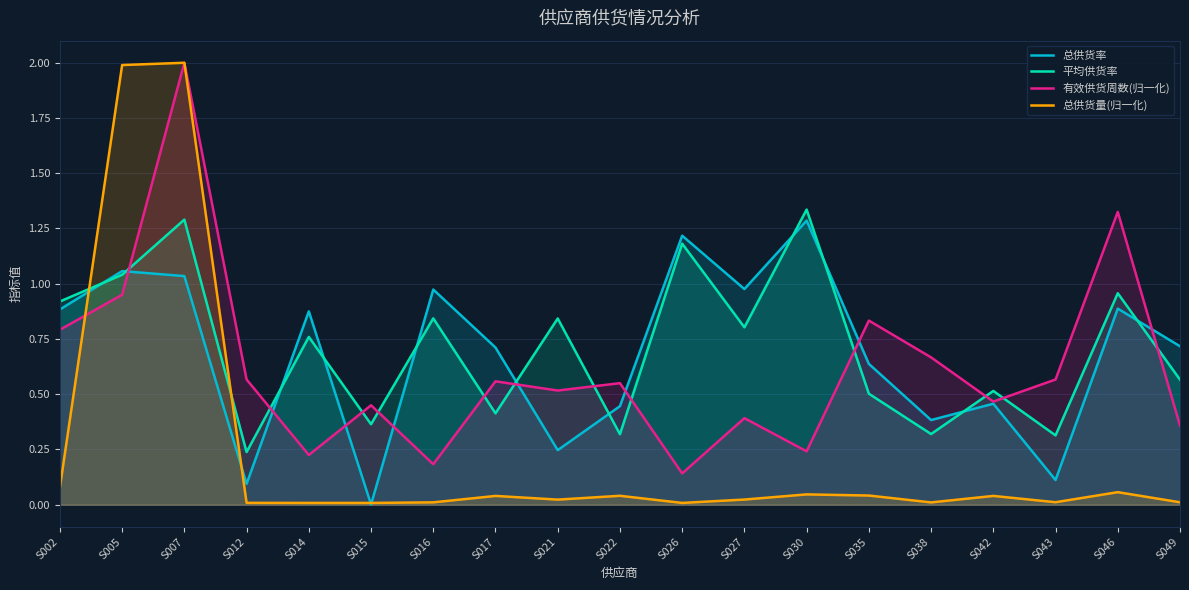

Reading right to left, list all the values displayed in this chart.

总供货率: S049=0.7	S046=0.9	S043=0.1	S042=0.5	S038=0.4	S035=0.6	S030=1.3	S027=1.0	S026=1.2	S022=0.4	S021=0.2	S017=0.7	S016=1.0	S015=0.0	S014=0.9	S012=0.1	S007=1.0	S005=1.1	S002=0.9
平均供货率: S049=0.6	S046=1.0	S043=0.3	S042=0.5	S038=0.3	S035=0.5	S030=1.3	S027=0.8	S026=1.2	S022=0.3	S021=0.8	S017=0.4	S016=0.8	S015=0.4	S014=0.8	S012=0.2	S007=1.3	S005=1.0	S002=0.9
有效供货周数(归一化): S049=0.4	S046=1.3	S043=0.6	S042=0.5	S038=0.7	S035=0.8	S030=0.2	S027=0.4	S026=0.1	S022=0.6	S021=0.5	S017=0.6	S016=0.2	S015=0.5	S014=0.2	S012=0.6	S007=2.0	S005=0.9	S002=0.8
总供货量(归一化): S049=0.0	S046=0.1	S043=0.0	S042=0.0	S038=0.0	S035=0.0	S030=0.0	S027=0.0	S026=0.0	S022=0.0	S021=0.0	S017=0.0	S016=0.0	S015=0.0	S014=0.0	S012=0.0	S007=2.0	S005=2.0	S002=0.1